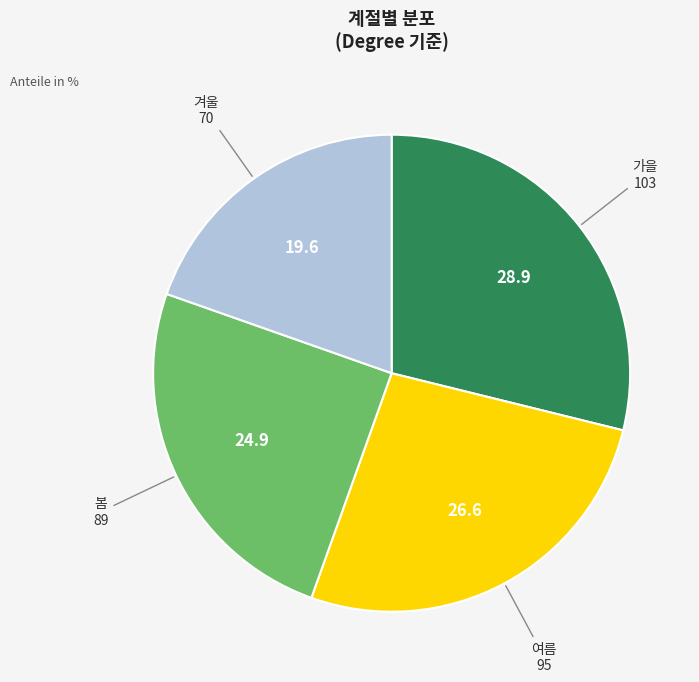

What is the largest slice in the pie chart?

가을